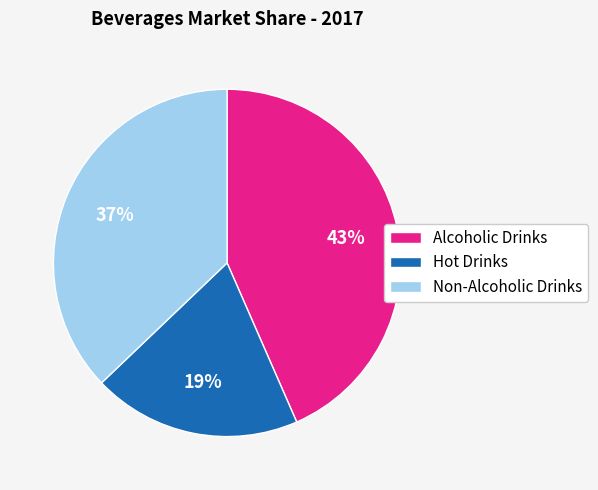

Is it true that Non-Alcoholic Drinks is 37% of the pie?

True